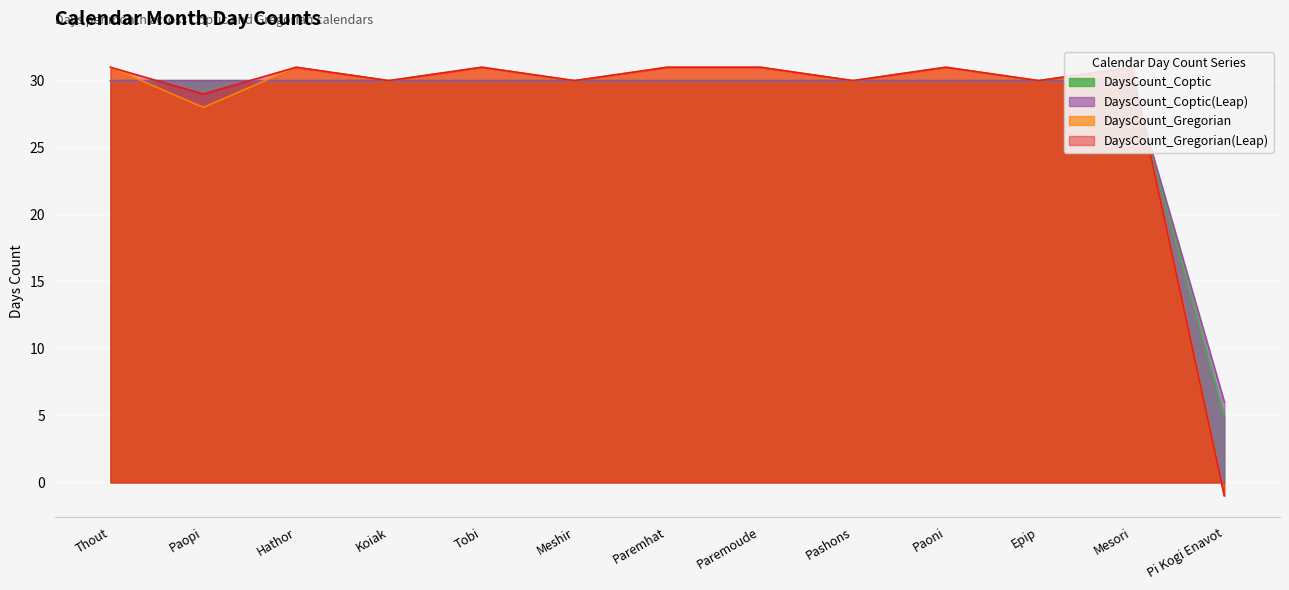

How many times do DaysCount_Gregorian(Leap) and DaysCount_Coptic cross each other?

3